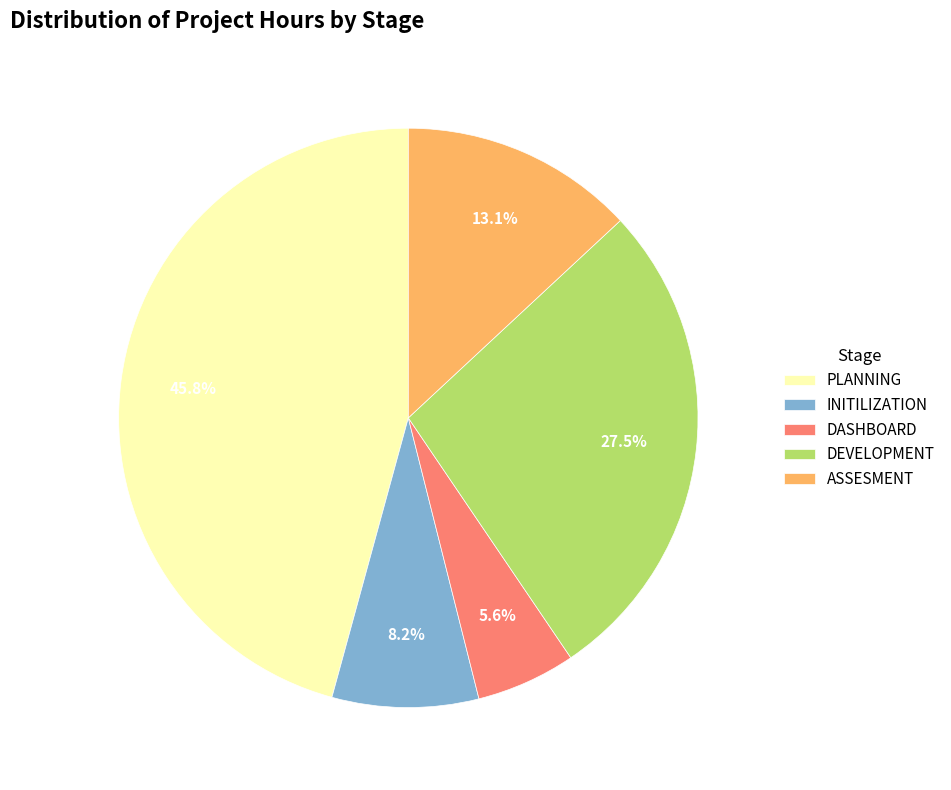

The PLANNING slice represents 46% of the pie. True or false?

True